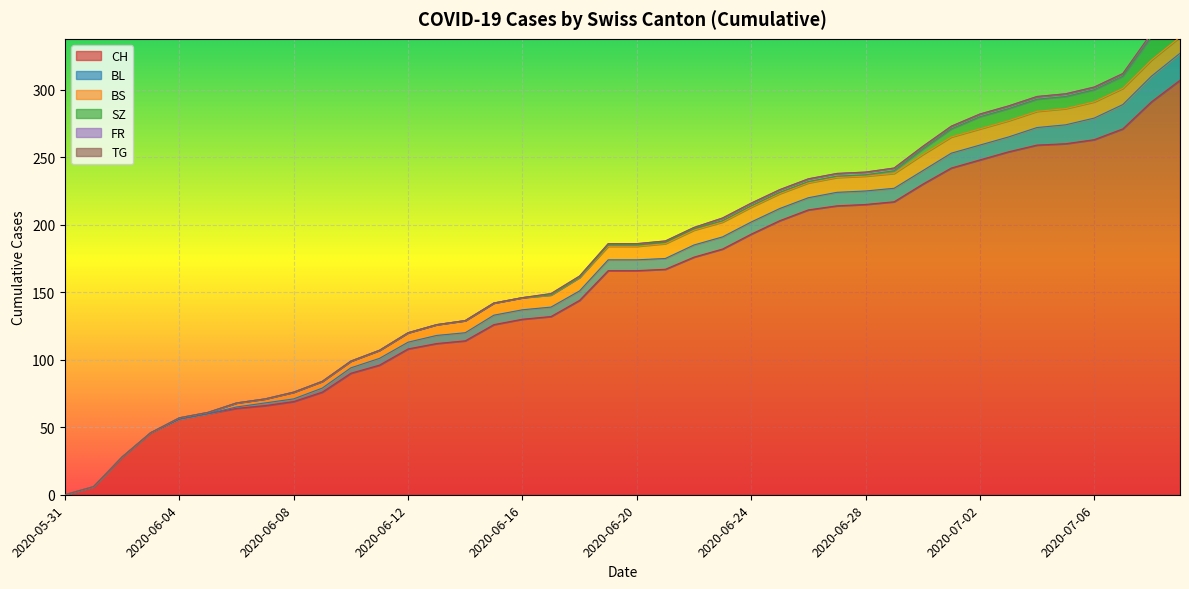

True or false: BL has more than 2 interior local peaks.

False